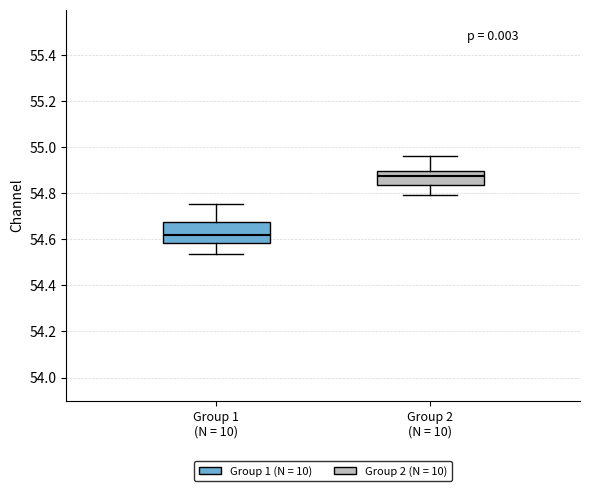

Reading left to right, transcribe this box plot: for each box, give where its median line is, the range the box spans, and where its two whiskers end, as read against the y-axis. The values are not printed on the chart, so give them approximately, as read against the axis.

Group 1 (N = 10): median 54.62, box 54.58 to 54.68, whiskers 54.54 to 54.76
Group 2 (N = 10): median 54.88, box 54.84 to 54.90, whiskers 54.80 to 54.96